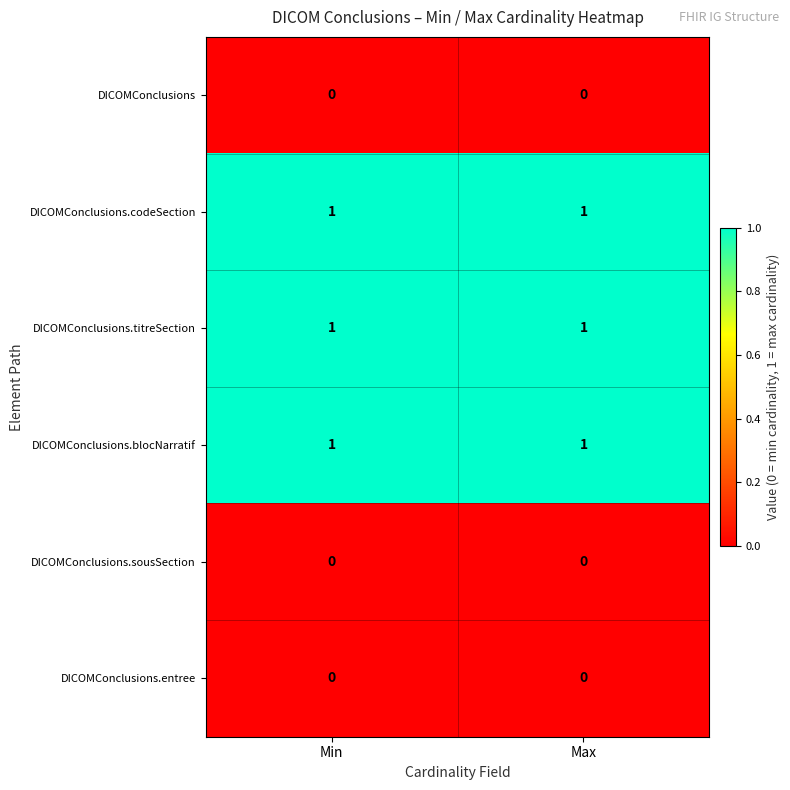

Is the value of DICOMConclusions.titreSection at Min greater than the value of DICOMConclusions.sousSection at Min?

Yes